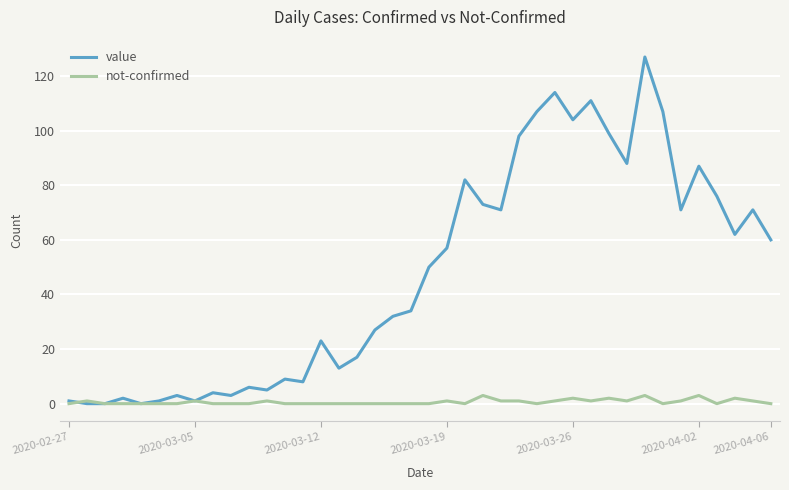

Which series has the largest range (max minus min)?

value